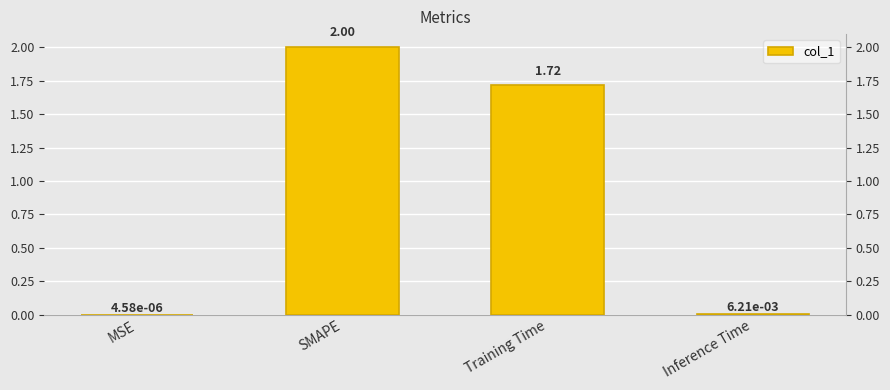

Where does the data first go above 1?

SMAPE